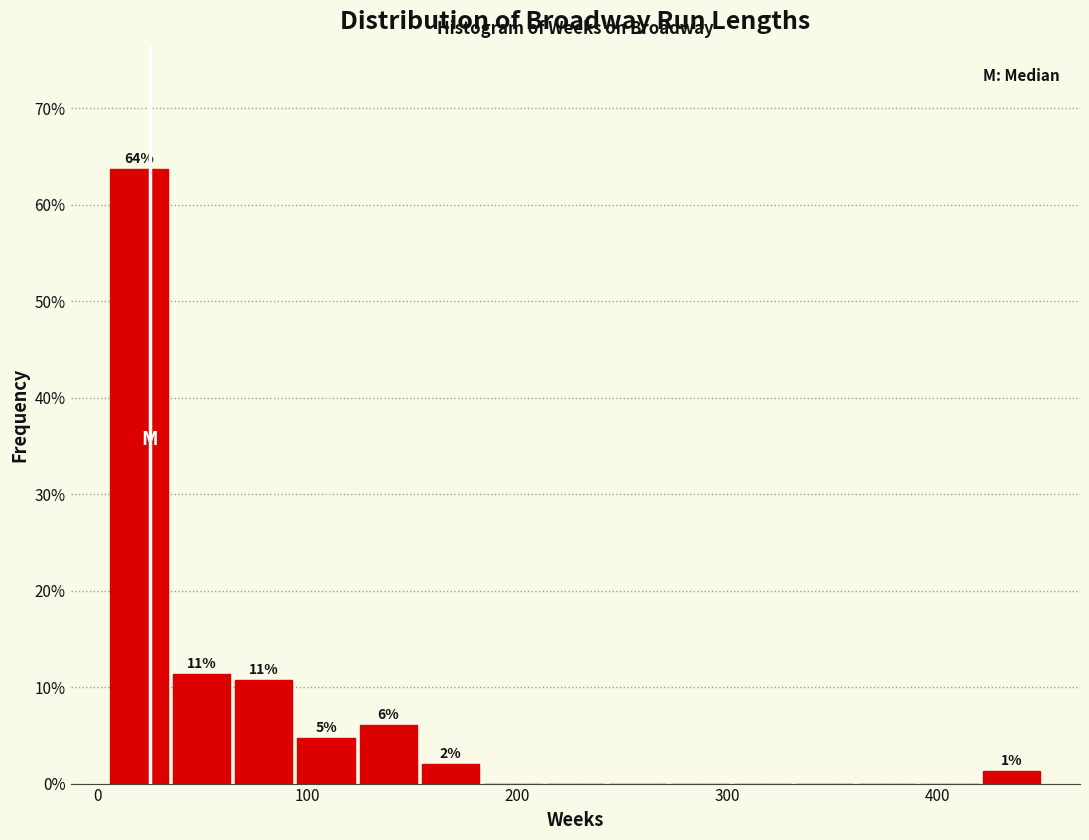

Around what value on the x-axis is the tallest bar? Give the approximate position of its centre, as read against the axis.

20